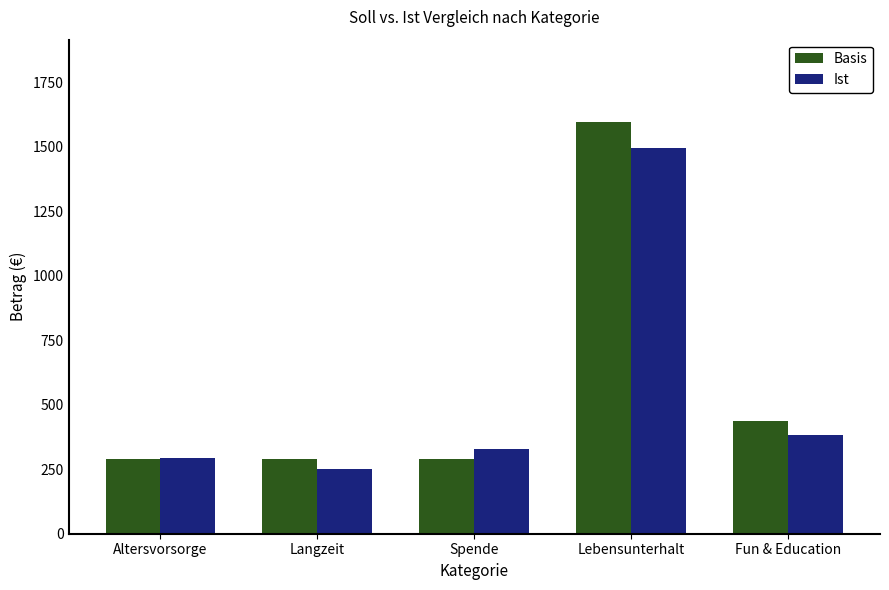

What is the label of the 2nd bar from the right?

Lebensunterhalt